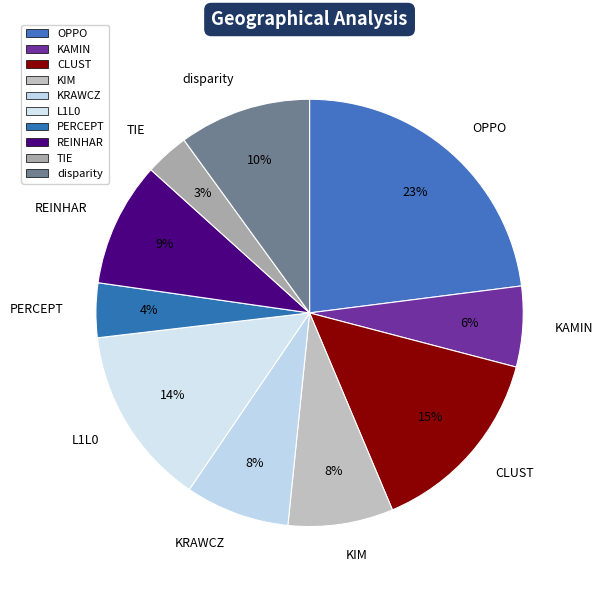

Is it true that KRAWCZ is 8% of the pie?

True